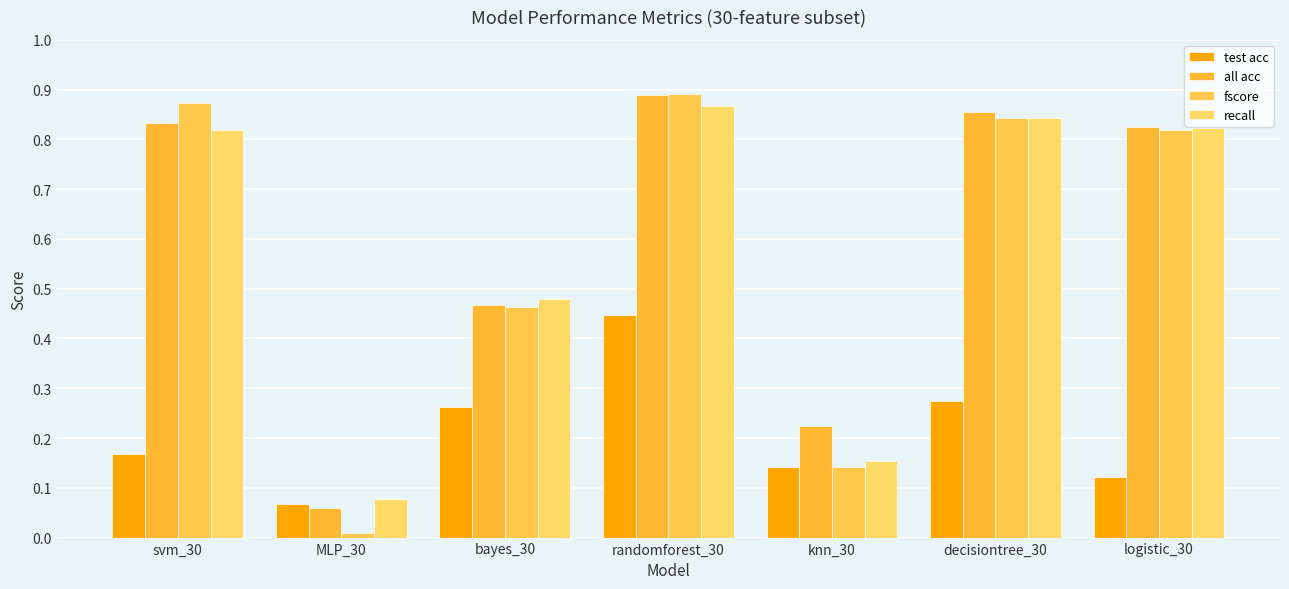

At which label does all acc reach its peak?

randomforest_30